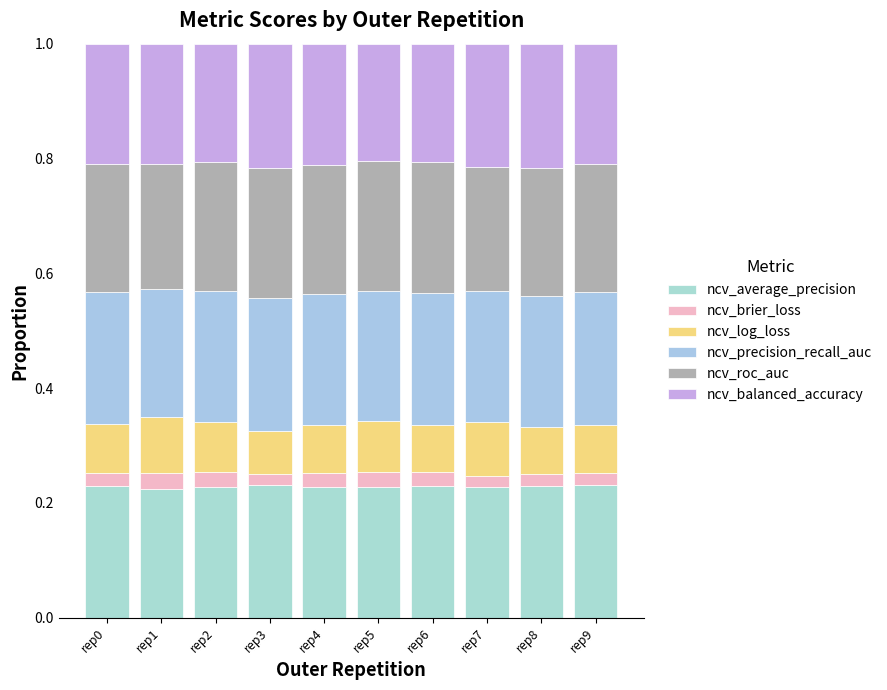

How many series are shown in this chart?

6